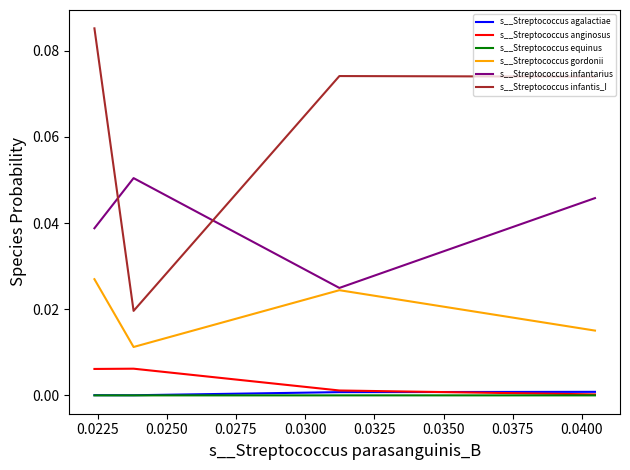

Is this an area chart (filled region under the line)?

No